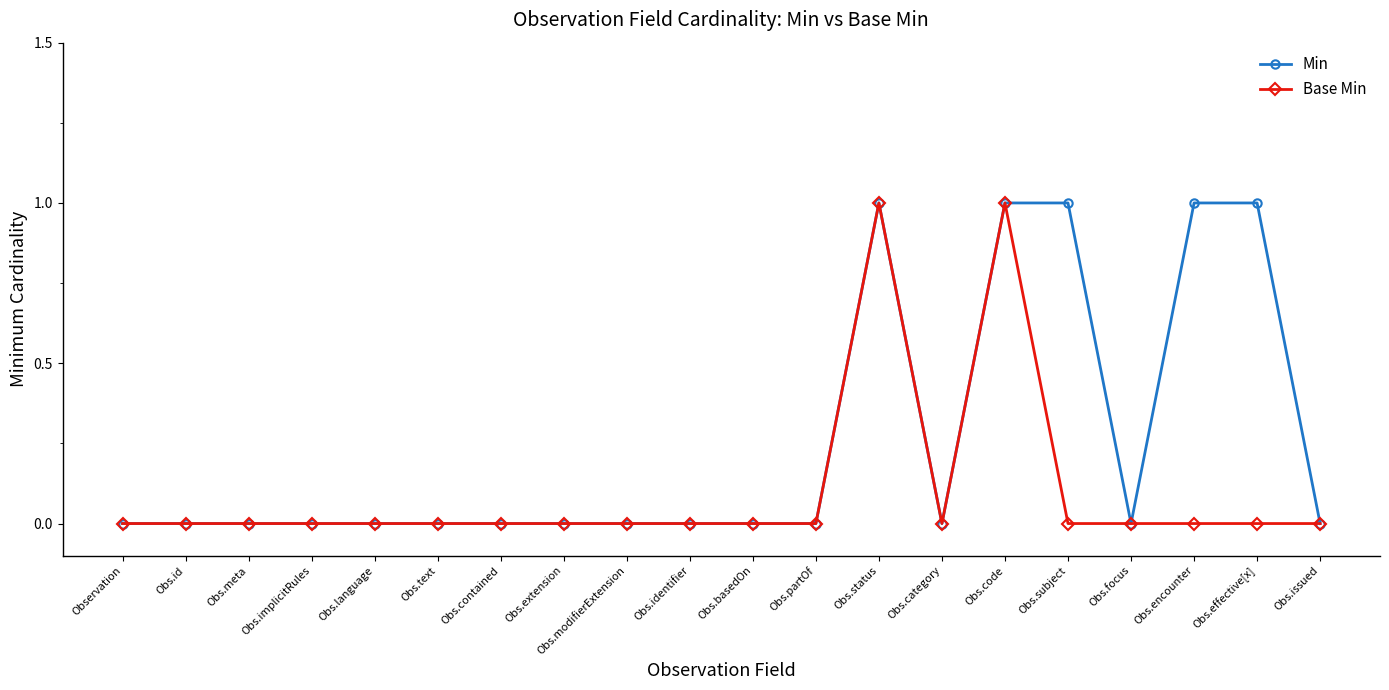

Is the value of Base Min at Obs.encounter greater than the value of Min at Obs.subject?

No